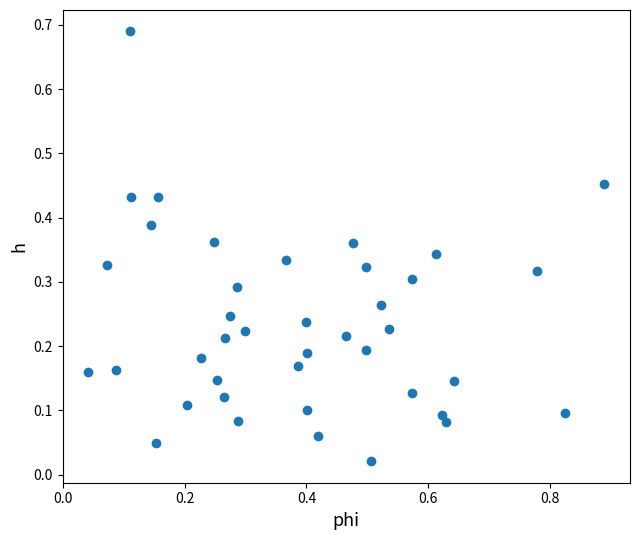

How many points are shown in the scatter plot?

40